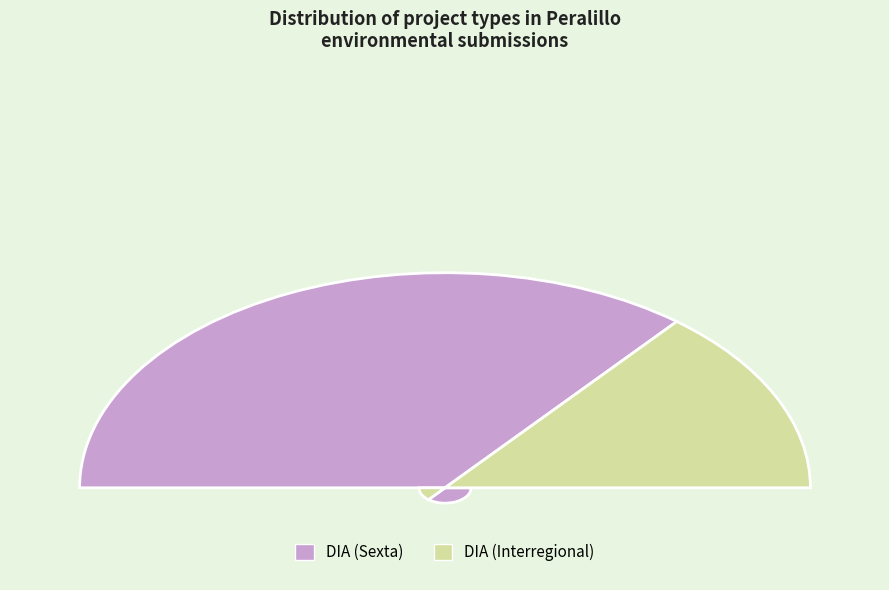

Between DIA and Interregional, which is larger?

DIA